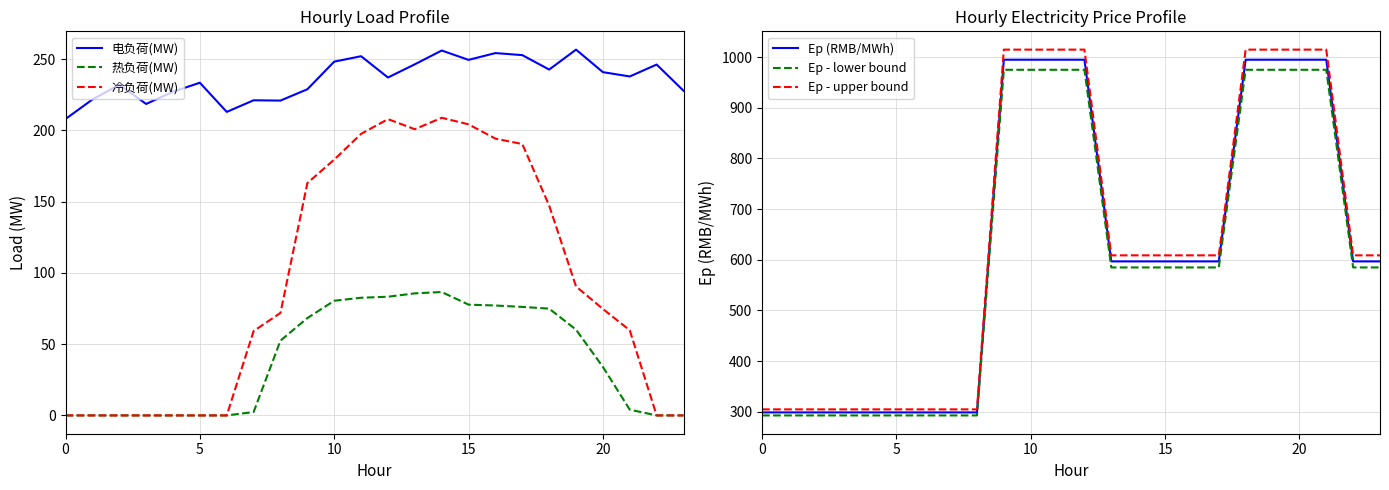

True or false: 电负荷(MW) and 冷负荷(MW) cross at least once.

False